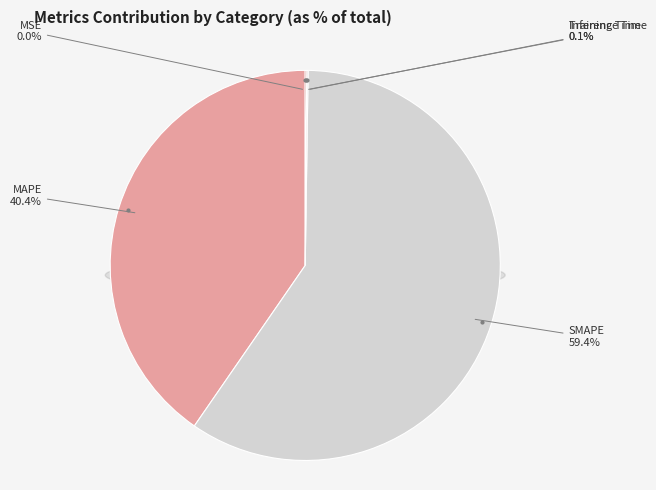

Rank the categories by value from highest to lowest.

SMAPE, MAPE, Inference Time, Training Time, MSE